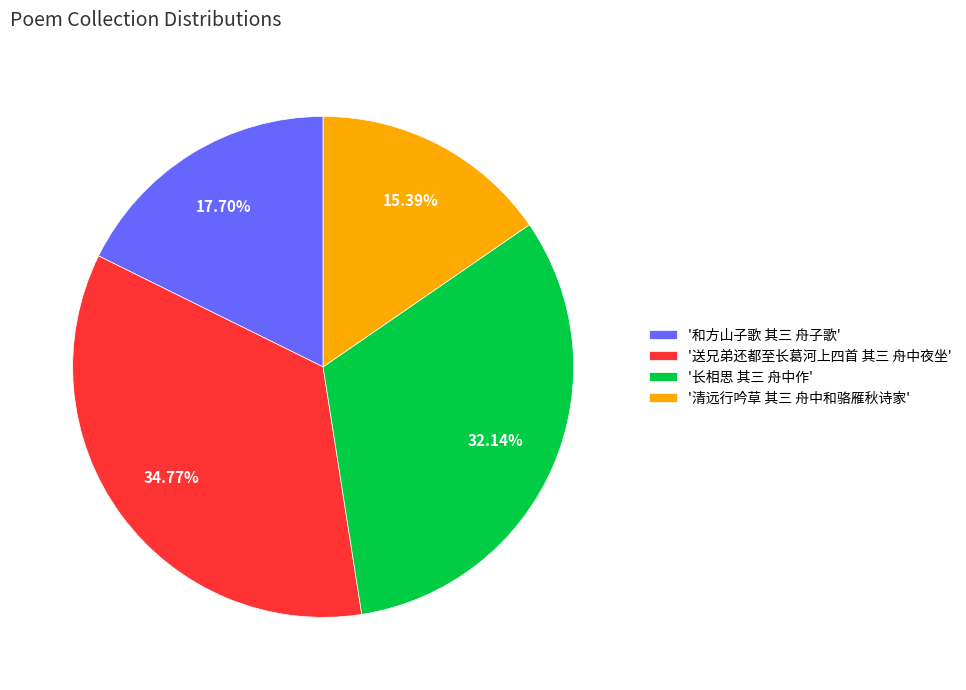

Which has a higher value, '清远行吟草 其三 舟中和骆雁秋诗家' or '和方山子歌 其三 舟子歌'?

'和方山子歌 其三 舟子歌'